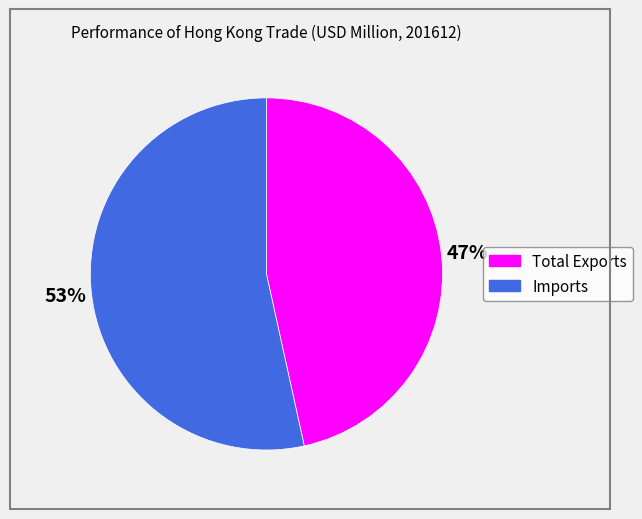

Which has a higher value, Total Exports or Imports?

Imports